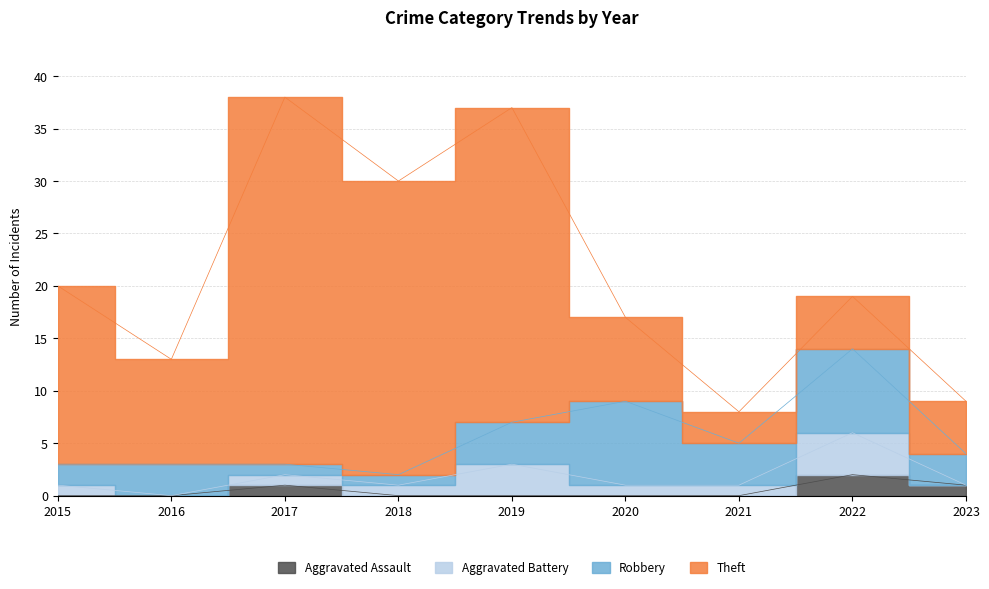

Reading left to right, what are all the values shown in this chart?

Aggravated Assault: 2015=0	2016=0	2017=1	2018=0	2019=0	2020=0	2021=0	2022=2	2023=1
Aggravated Battery: 2015=1	2016=0	2017=1	2018=1	2019=3	2020=1	2021=1	2022=4	2023=0
Robbery: 2015=2	2016=3	2017=1	2018=1	2019=4	2020=8	2021=4	2022=8	2023=3
Theft: 2015=17	2016=10	2017=35	2018=28	2019=30	2020=8	2021=3	2022=5	2023=5